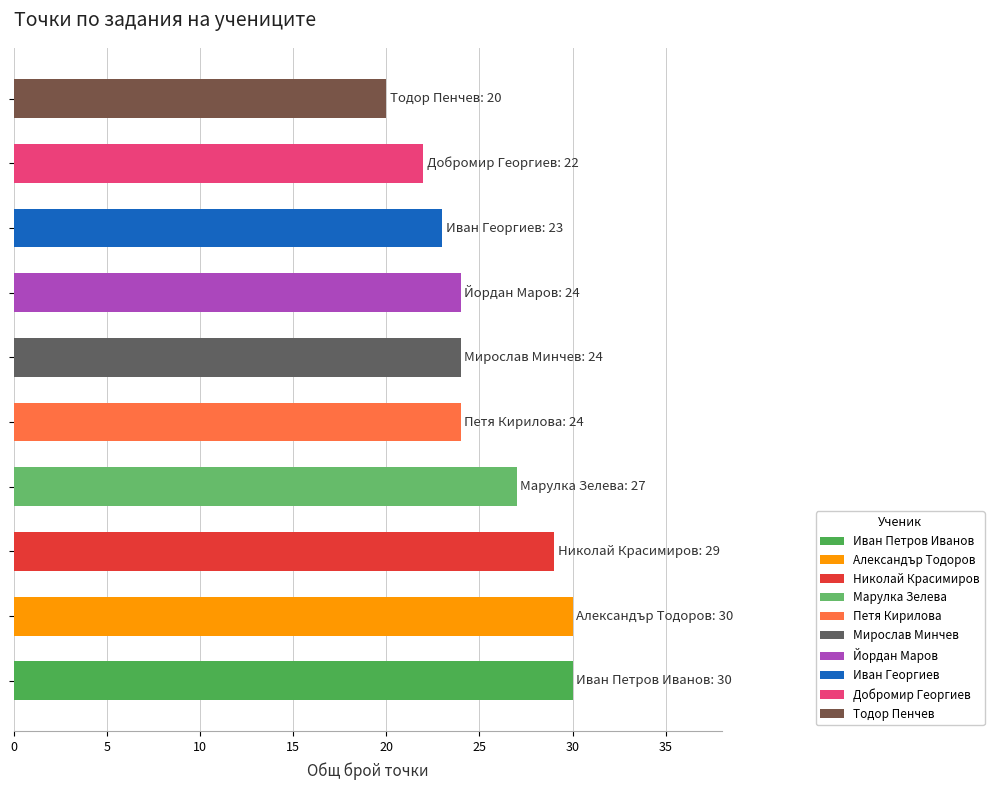

What is the smallest value displayed?

20